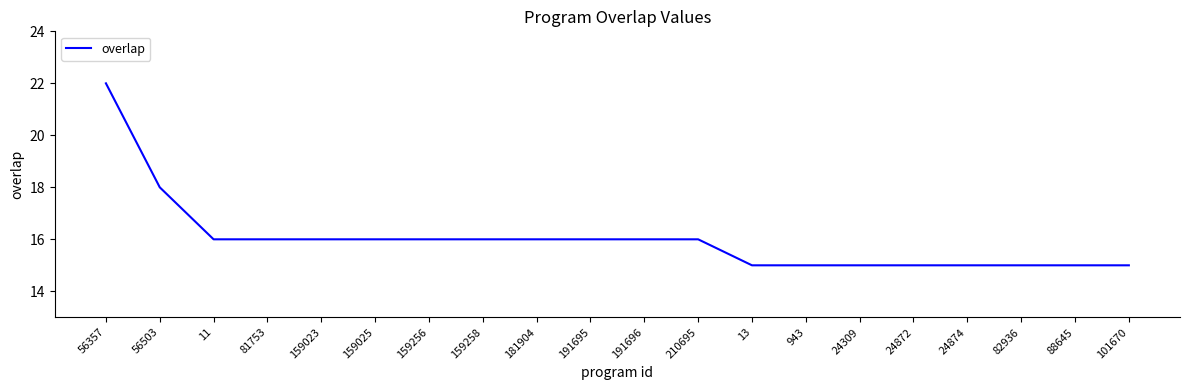

Reading left to right, extract all data points from this chart.

56357=22	56503=18	11=16	81753=16	159023=16	159025=16	159256=16	159258=16	181904=16	191695=16	191696=16	210695=16	13=15	943=15	24309=15	24872=15	24874=15	82936=15	88645=15	101670=15